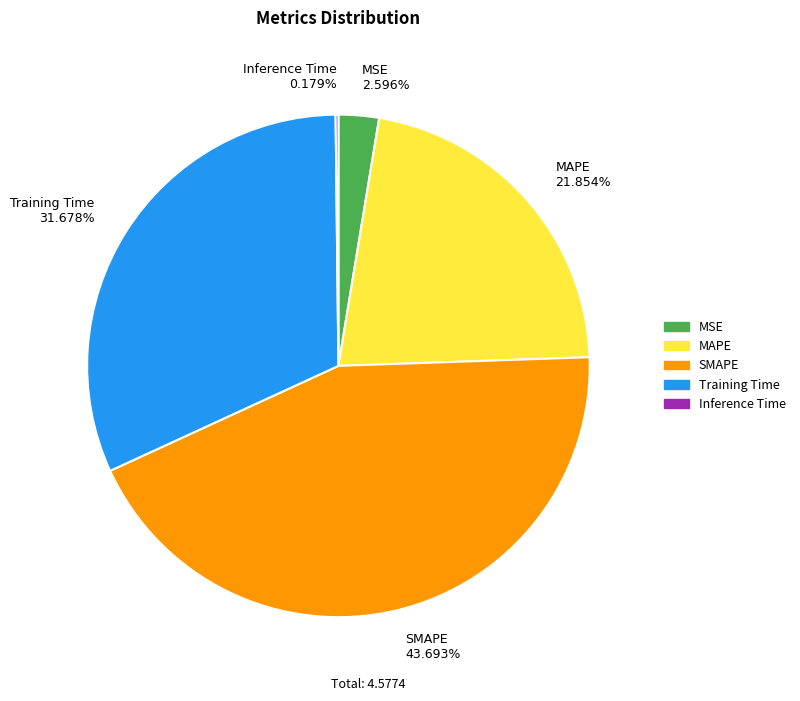

Is MSE 2.596% the majority of the pie?

No